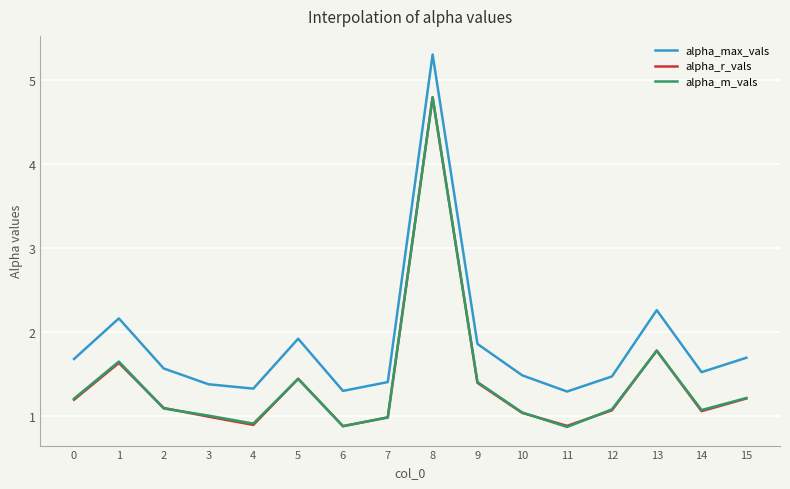

What is the approximate value of alpha_r_vals at 9?

1.4